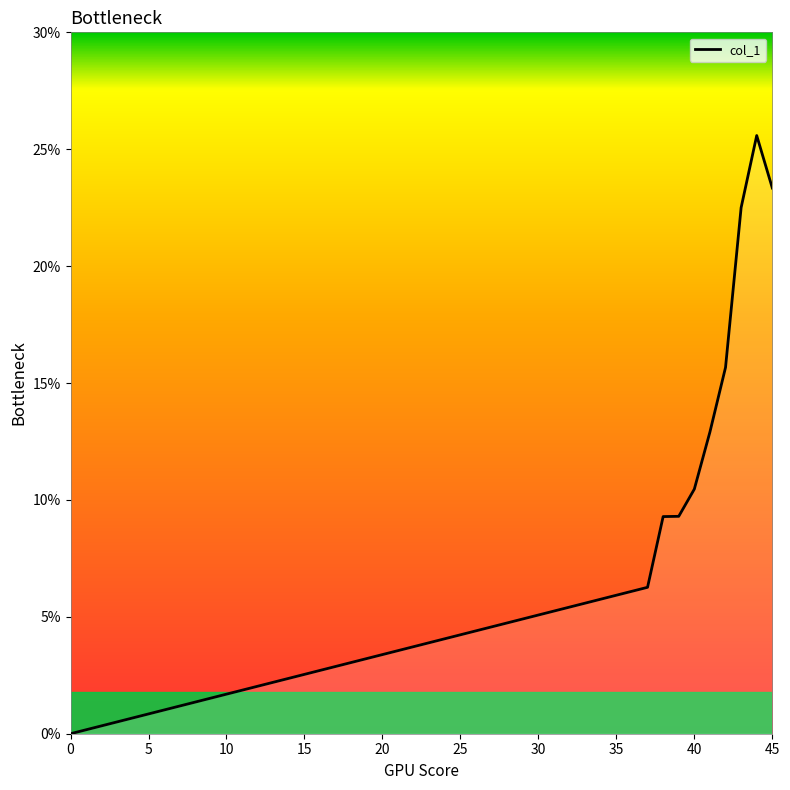

Does the chart have visible grid lines?

No